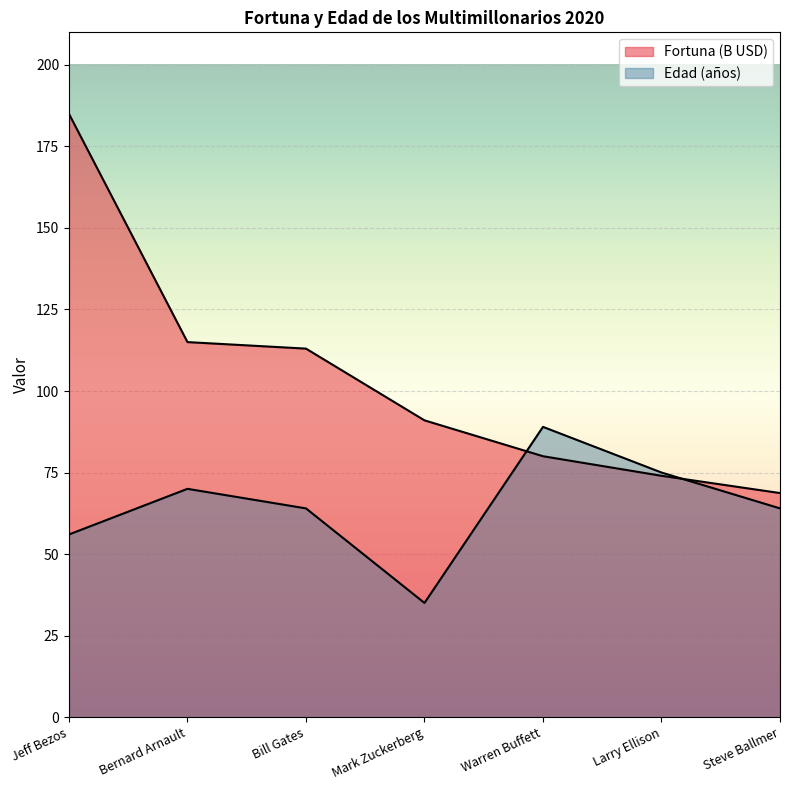

Count the number of data series in this chart.

2